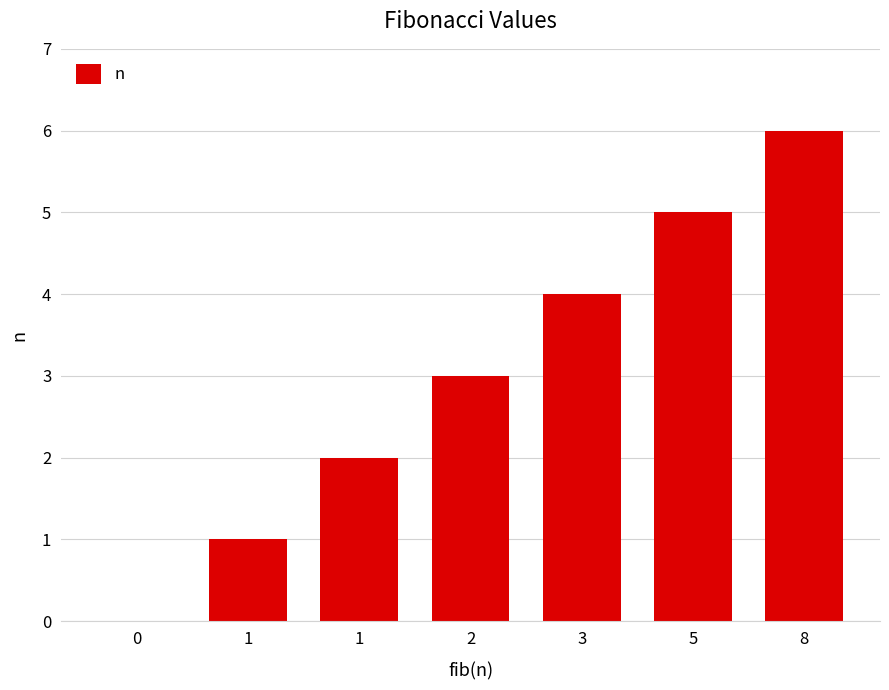

What is the value of the 4th bar from the left?

3